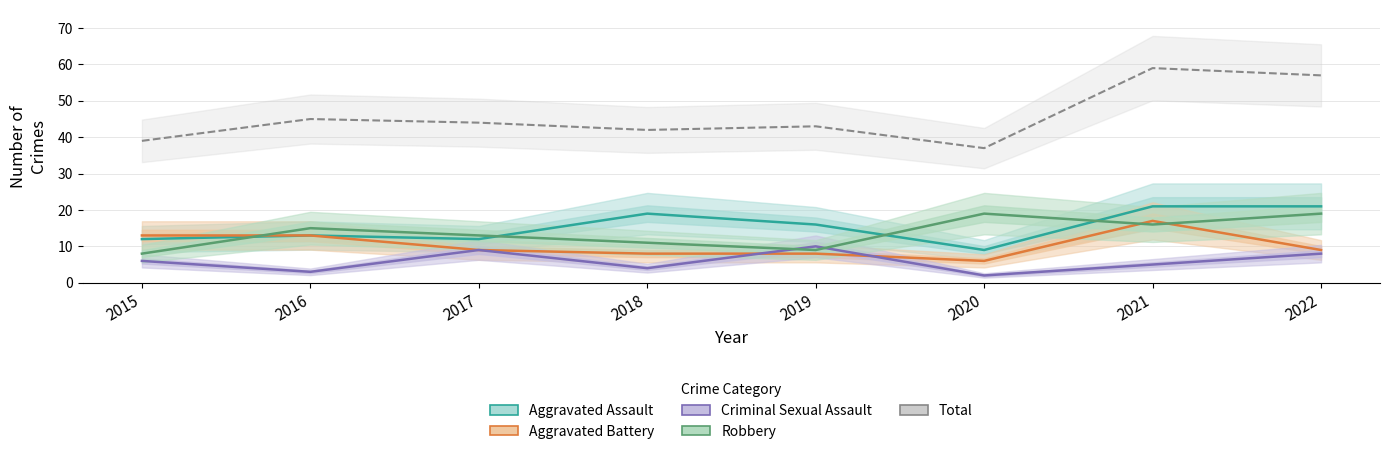

What is the difference between the maximum and second lowest values in the Total series?

20